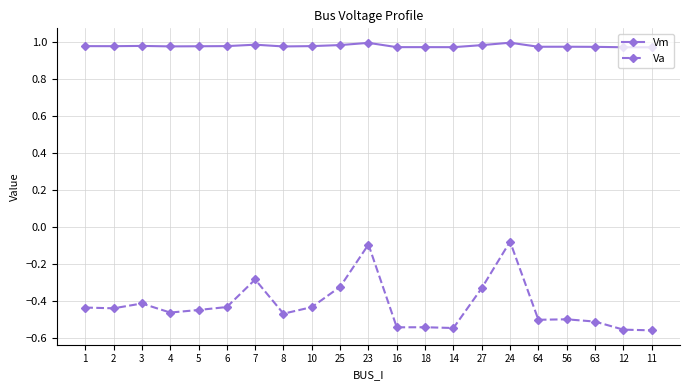

True or false: Va has more than 0 points higher than both neighbors.

True